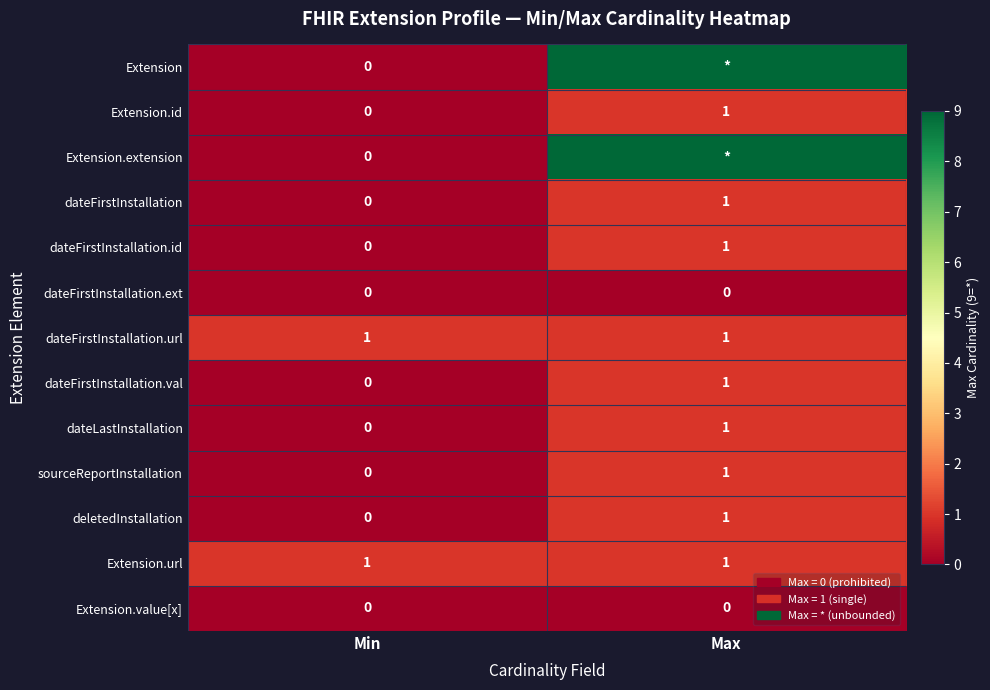

What is the difference between the highest and lowest values at Max?

9